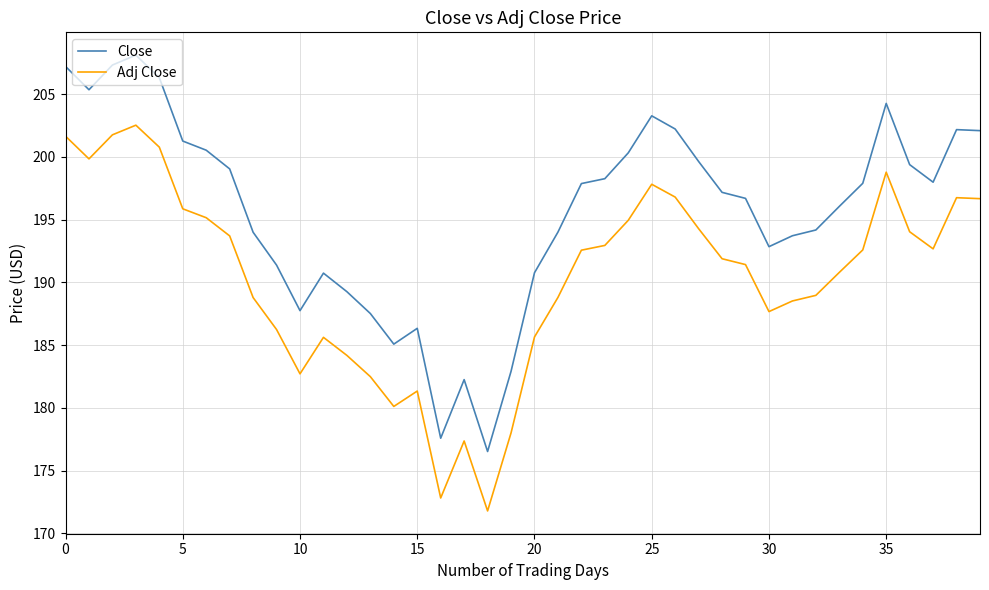

List the series in order of their overall mean, highest first.

Close, Adj Close